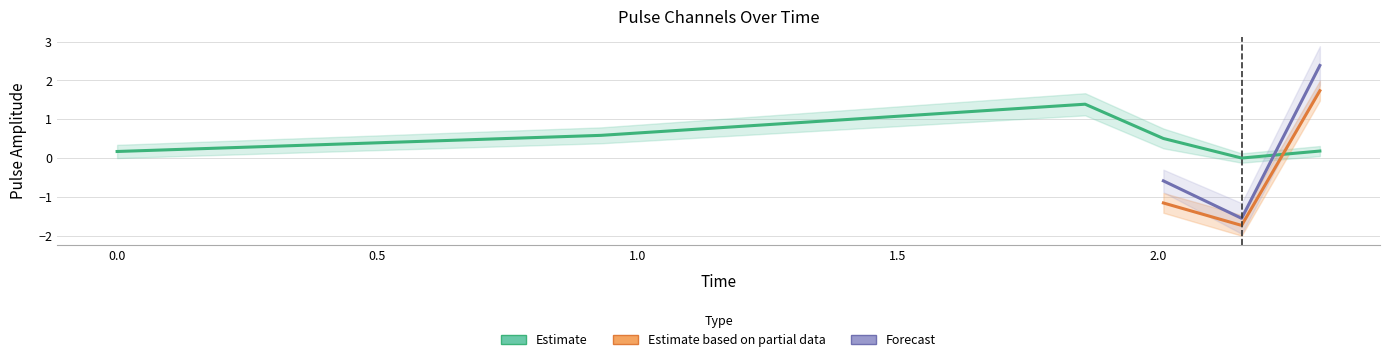

Is this an area chart (filled region under the line)?

No